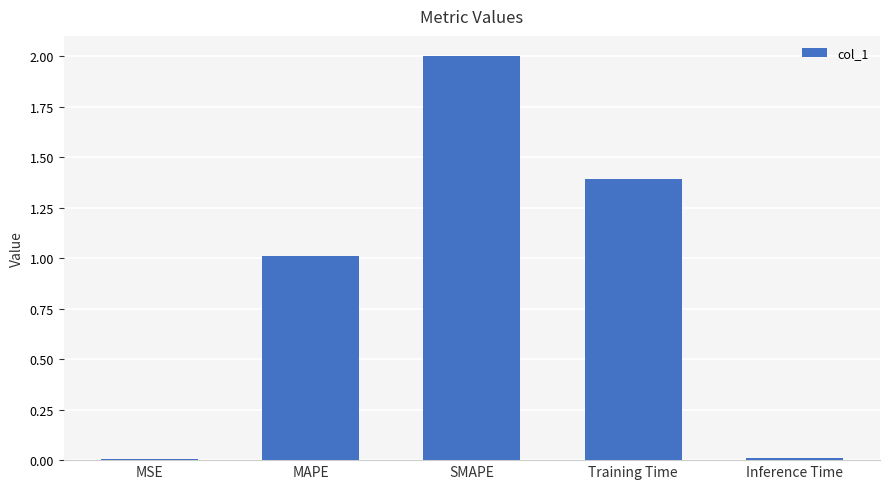

What is the approximate value at Training Time?

1.4